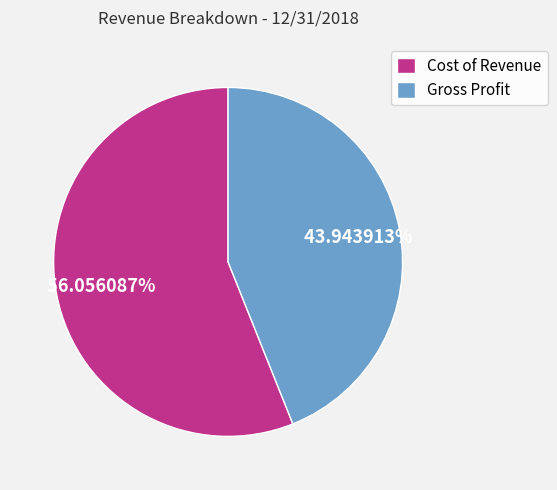

Rank the categories by value from lowest to highest.

Gross Profit, Cost of Revenue